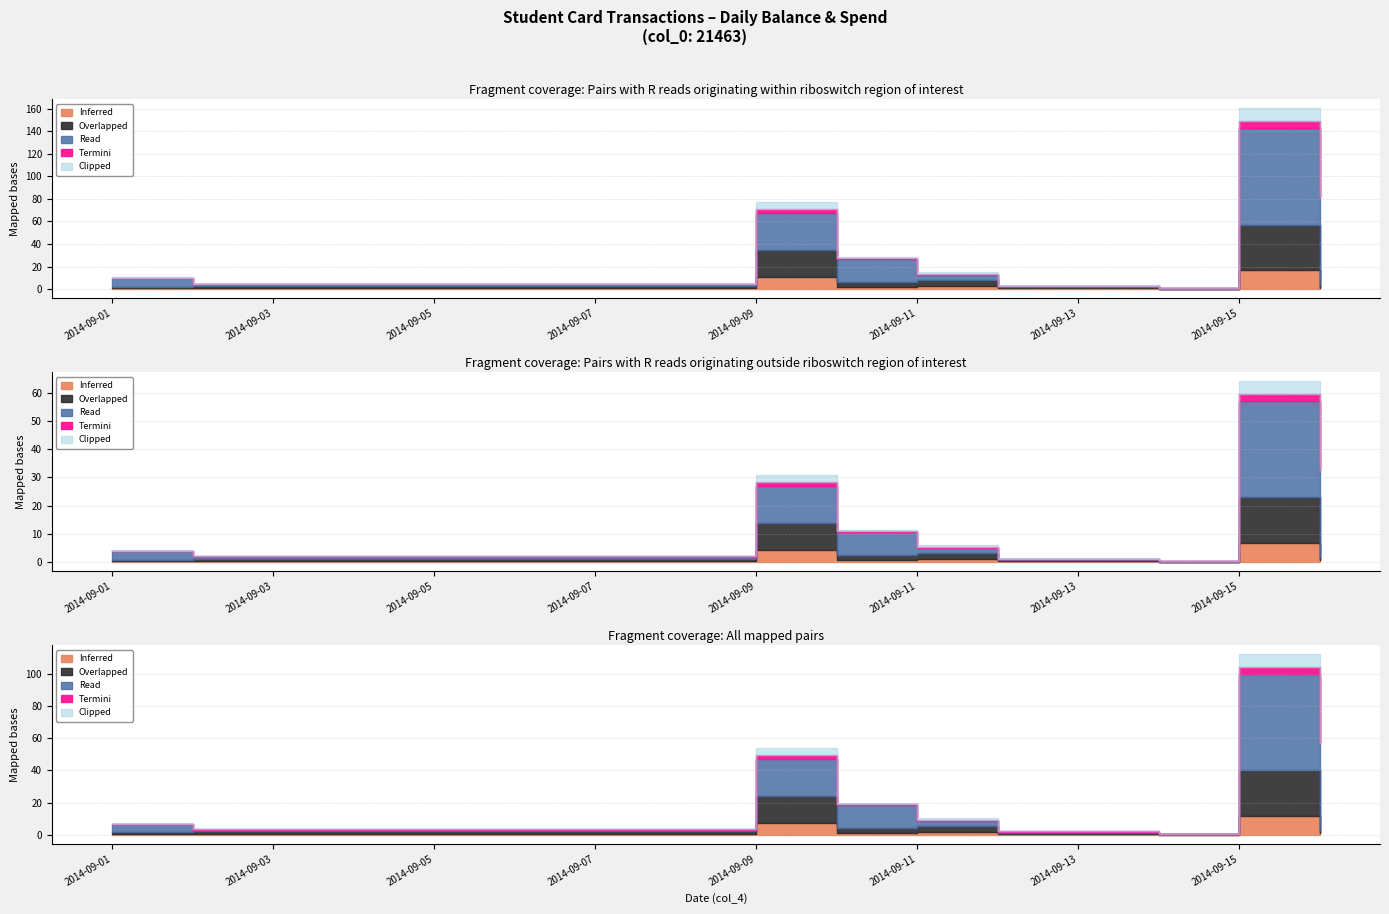

True or false: Balance (col_6) and Amount (col_5) cross at least once.

False